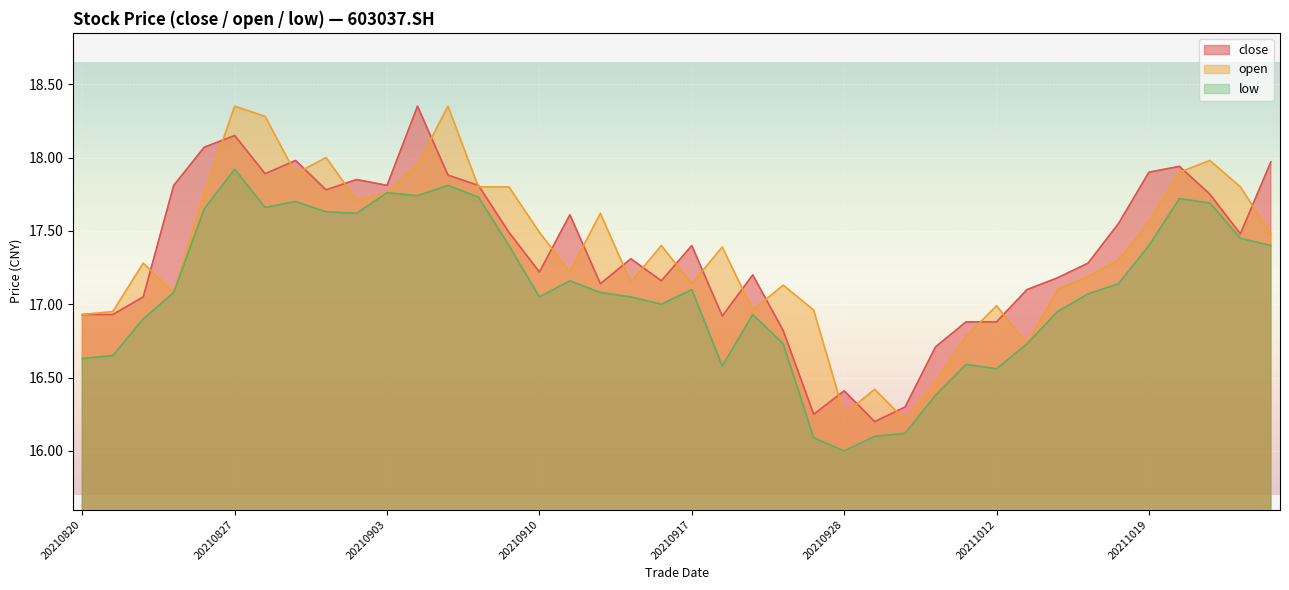

Reading left to right, list all the values displayed in this chart.

close: 16.9	16.9	17.1	17.8	18.1	18.1	17.9	18.0	17.8	17.9	17.8	18.4	17.9	17.8	17.5	17.2	17.6	17.1	17.3	17.2	17.4	16.9	17.2	16.8	16.2	16.4	16.2	16.3	16.7	16.9	16.9	17.1	17.2	17.3	17.6	17.9	17.9	17.8	17.5	18.0
open: 16.9	16.9	17.3	17.1	17.8	18.4	18.3	17.9	18.0	17.7	17.8	17.9	18.4	17.8	17.8	17.5	17.2	17.6	17.1	17.4	17.1	17.4	17.0	17.1	17.0	16.2	16.4	16.2	16.5	16.8	17.0	16.7	17.1	17.2	17.3	17.6	17.9	18.0	17.8	17.5
low: 16.6	16.6	16.9	17.1	17.6	17.9	17.7	17.7	17.6	17.6	17.8	17.7	17.8	17.7	17.4	17.1	17.2	17.1	17.1	17.0	17.1	16.6	16.9	16.7	16.1	16.0	16.1	16.1	16.4	16.6	16.6	16.7	16.9	17.1	17.1	17.4	17.7	17.7	17.4	17.4